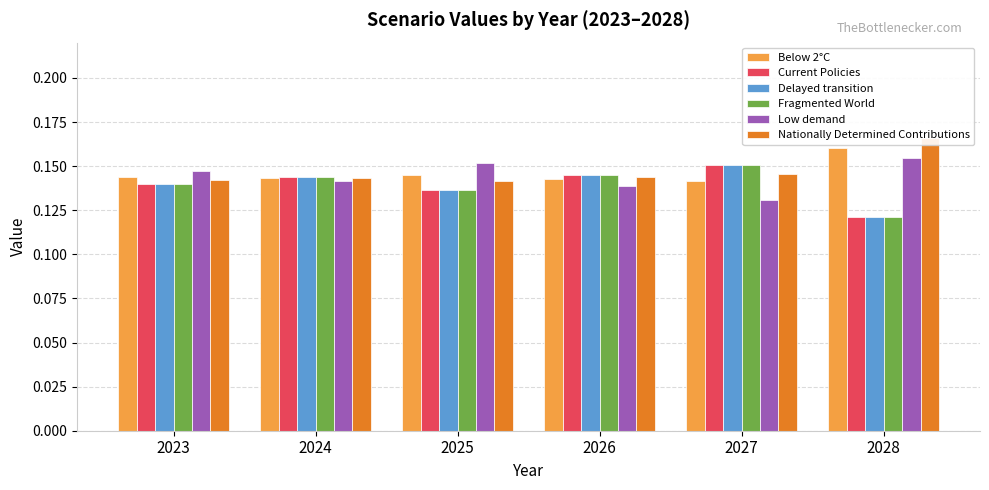

What is the approximate value of Low demand at 2026?

0.1